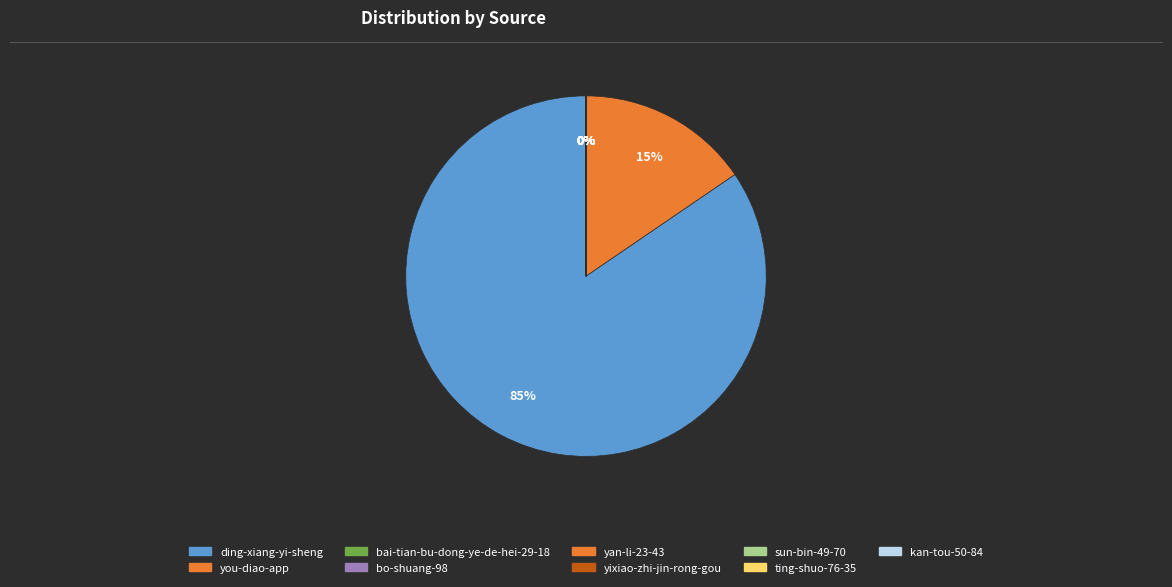

What percentage is the you-diao-app slice, to the nearest percent?

15%